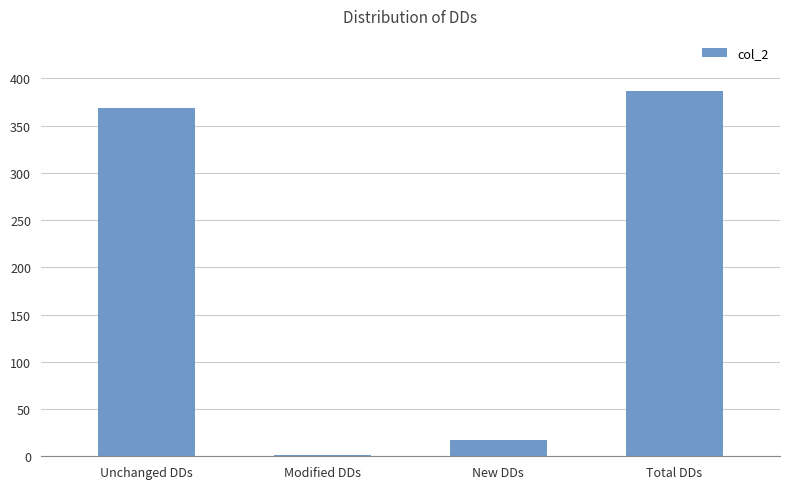

The chart shows a value of 387 at Total DDs. True or false?

True